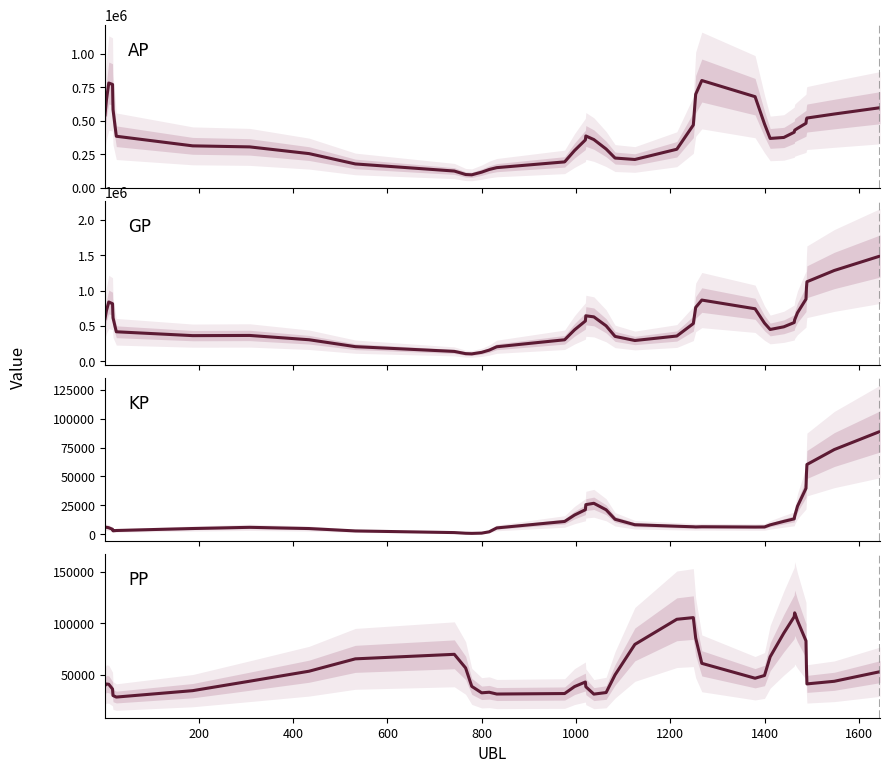

What is the sum of all GP values?

22216229.0